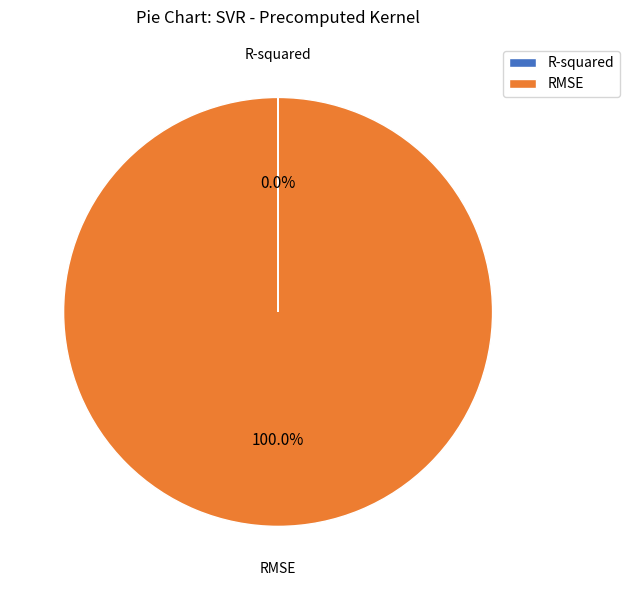

Does RMSE account for over 50% of the chart?

Yes